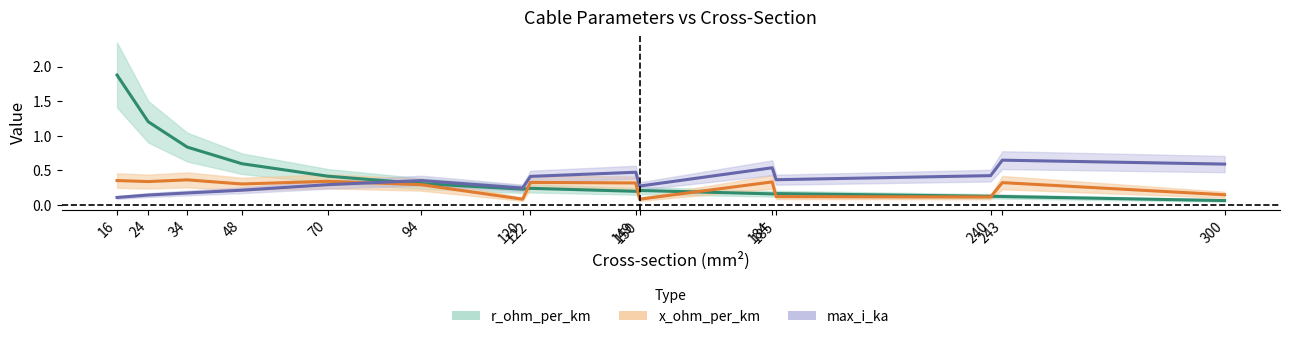

At which category does r_ohm_per_km reach its first local valley?

120